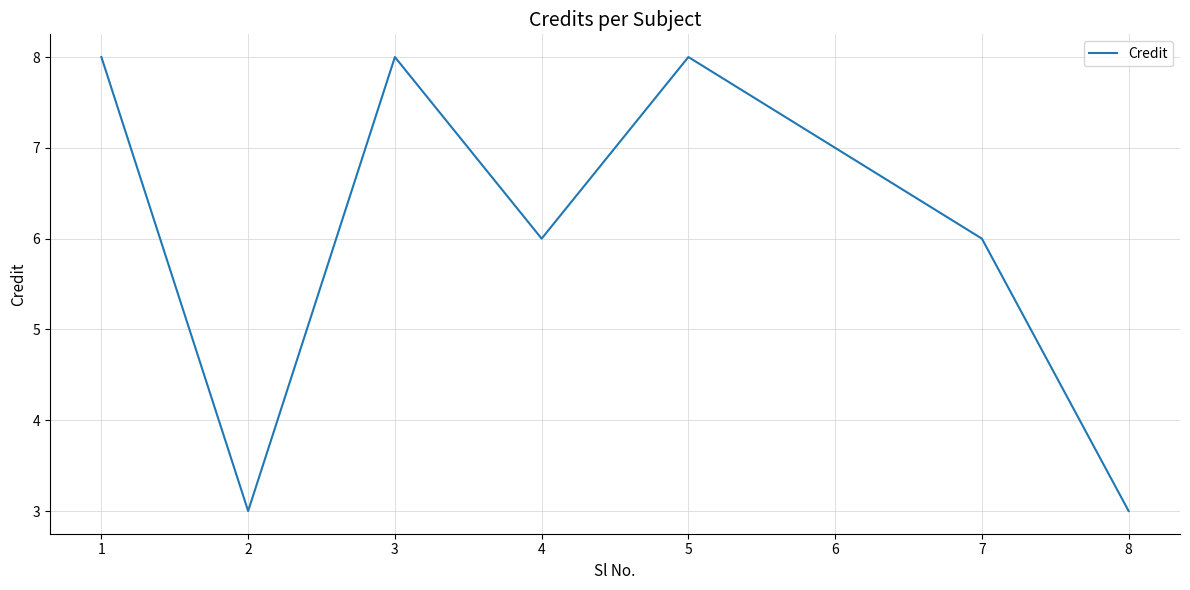

Is it true that the value at 7 is 10?

False